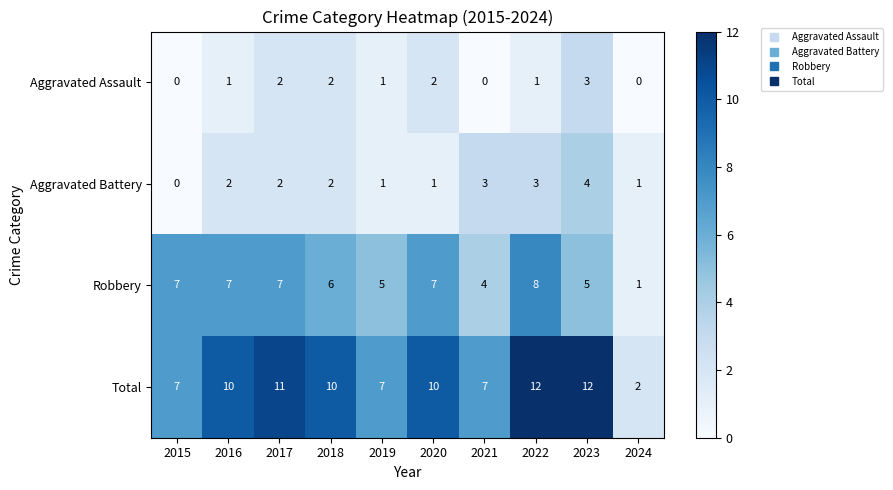

What is the greatest value displayed?

12